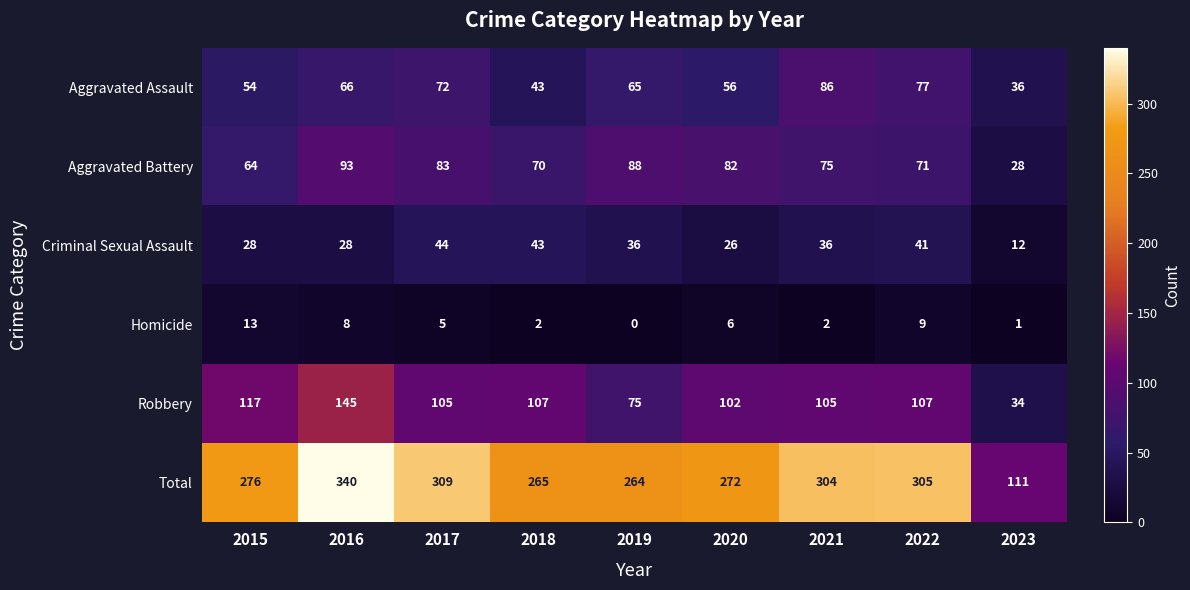

What is the difference between the second highest and minimum values in the Total series?

198